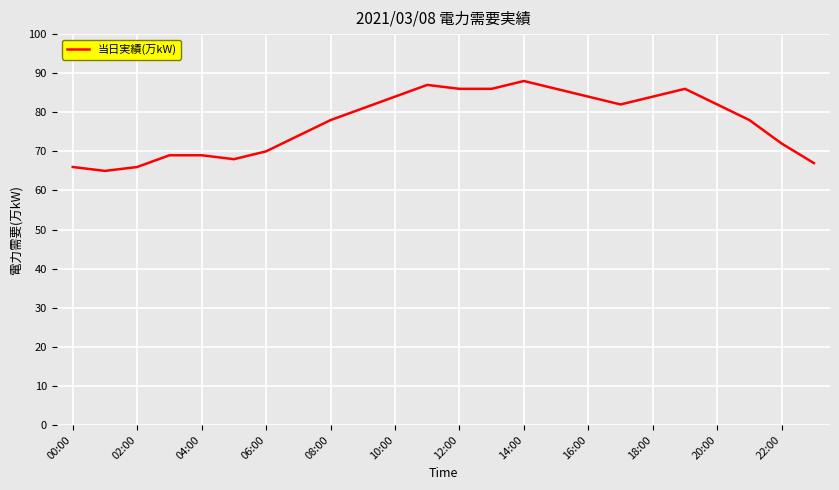

What is the greatest value displayed?

88